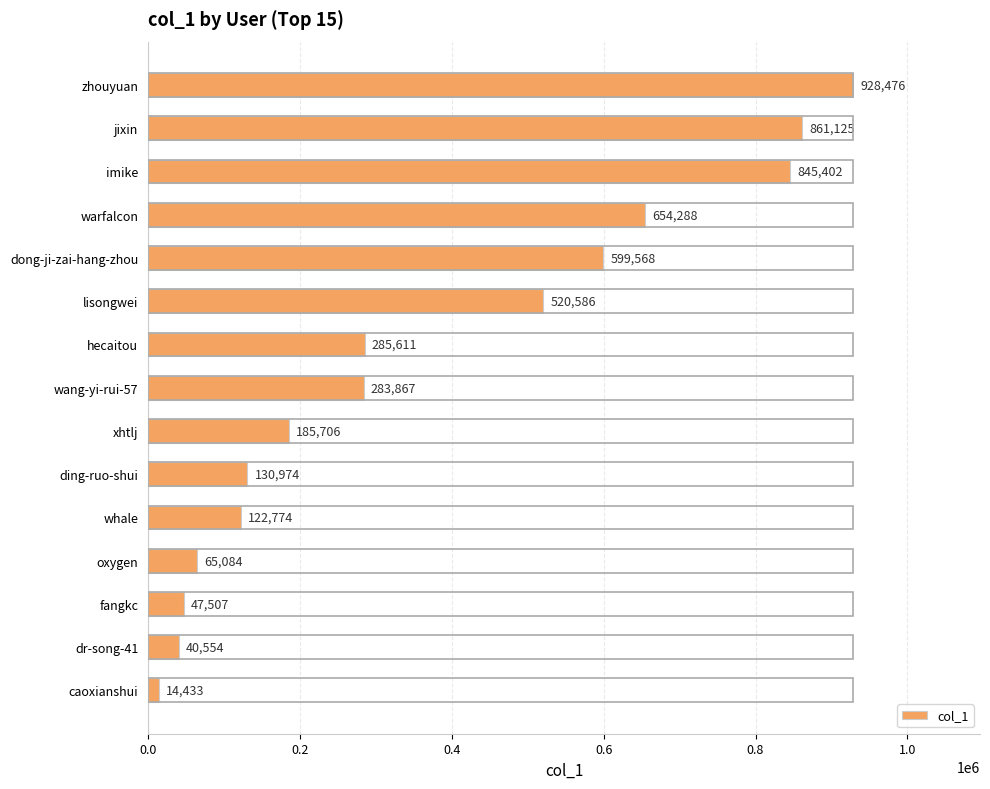

How many bars are there in total?

15